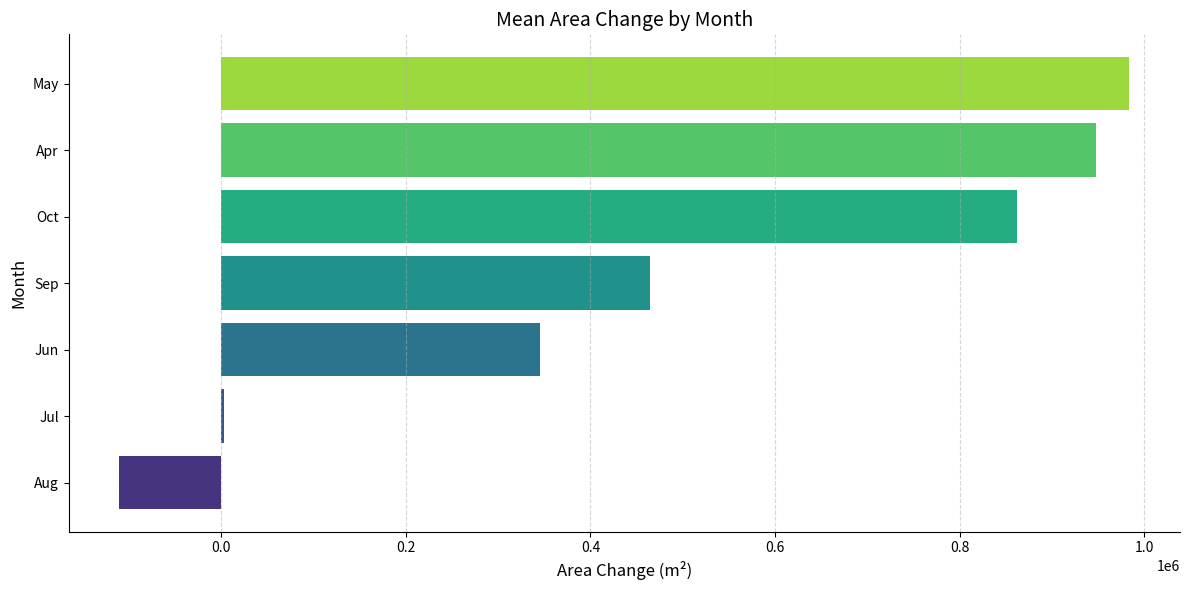

What is the maximum value shown in the chart?

984150